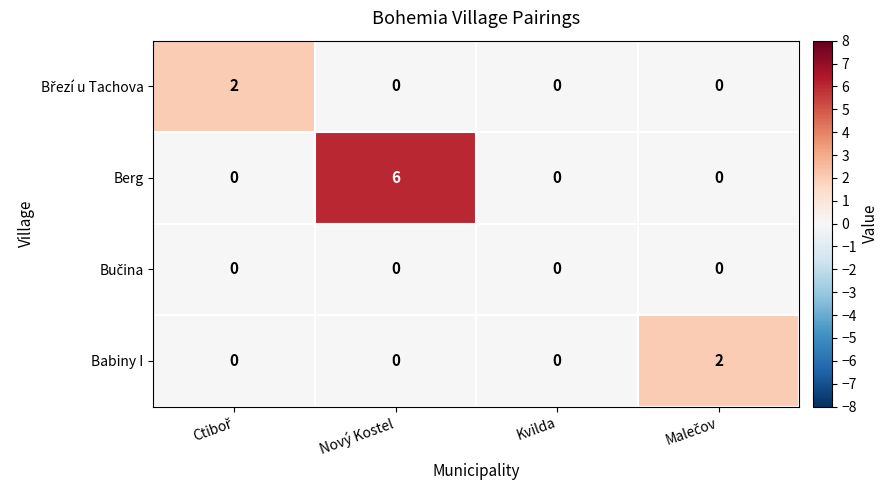

Which series has the widest spread of values?

Berg